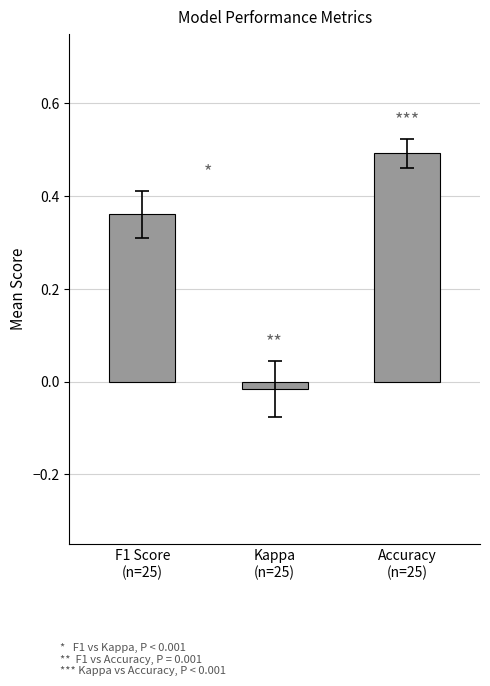

What is the maximum value shown in the chart?

0.5